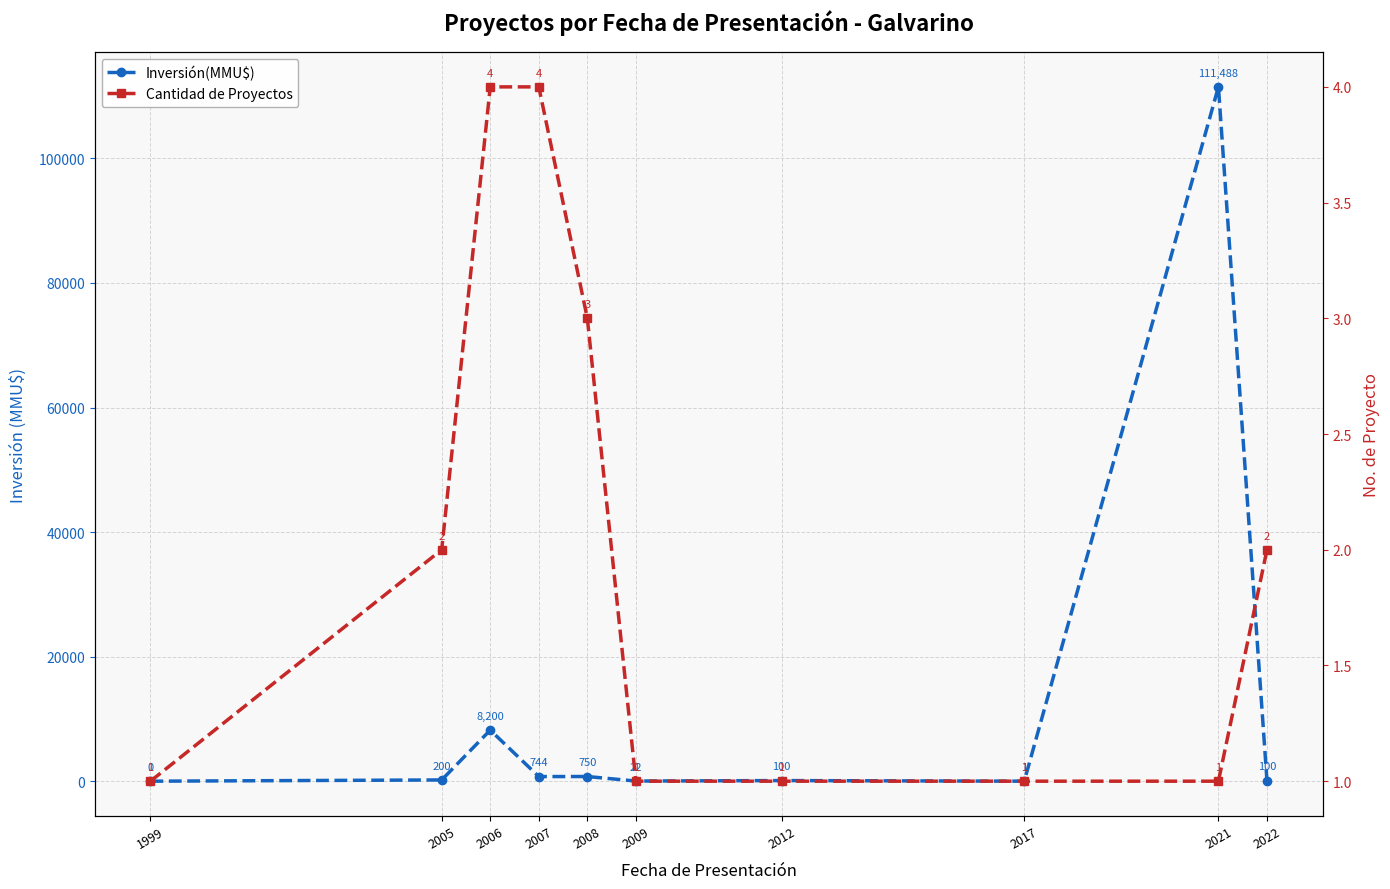

What are all the series names shown in the legend?

Inversión(MMU$), Cantidad de Proyectos